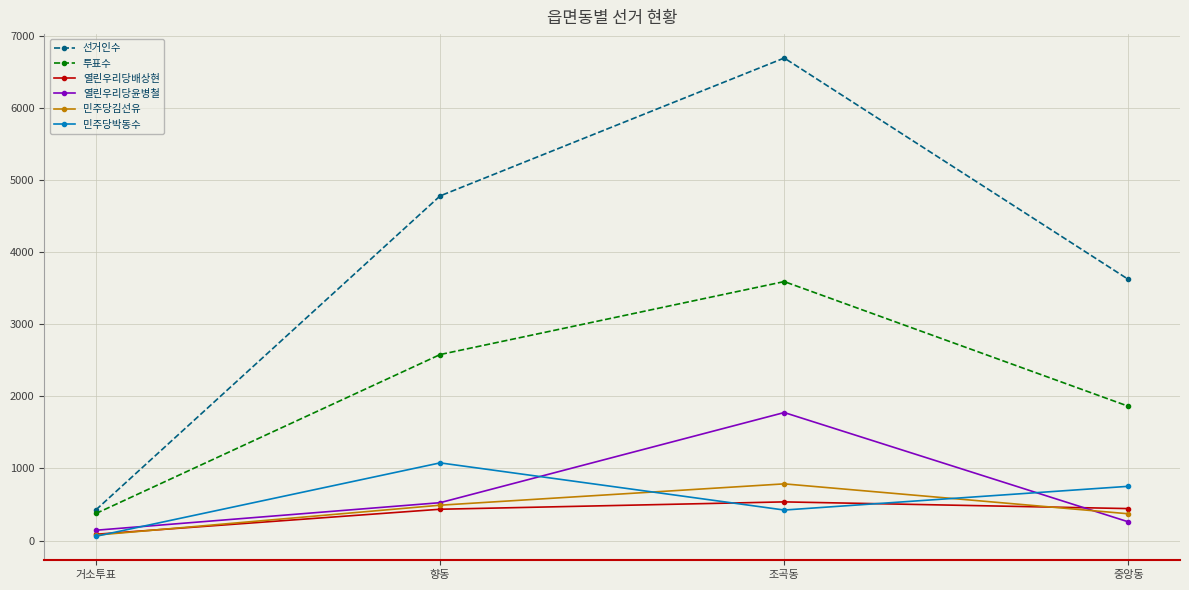

What is the highest value of the 투표수 series?

3591